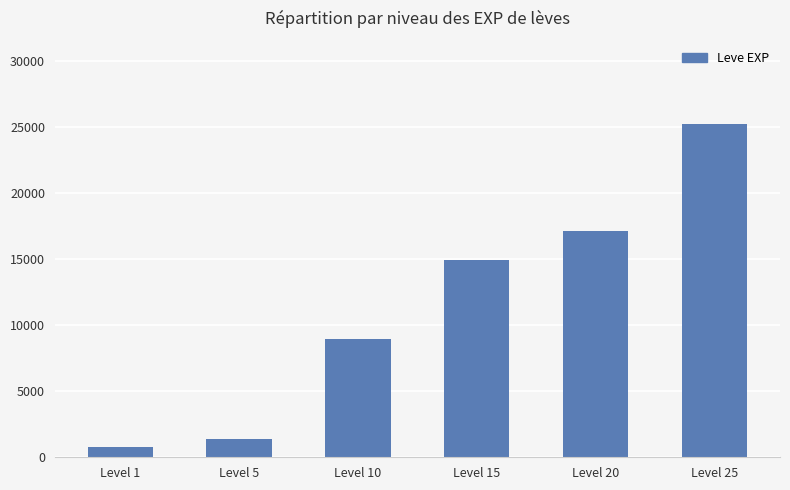

True or false: the data shows 25250 at Level 25.

True